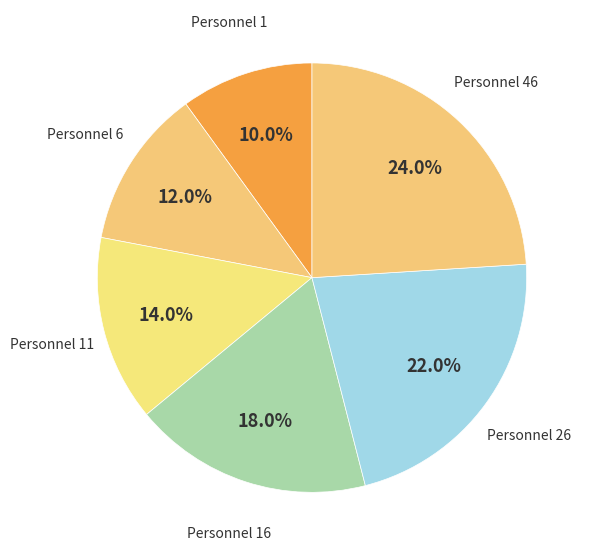

What is the largest slice in the pie chart?

Personnel 46